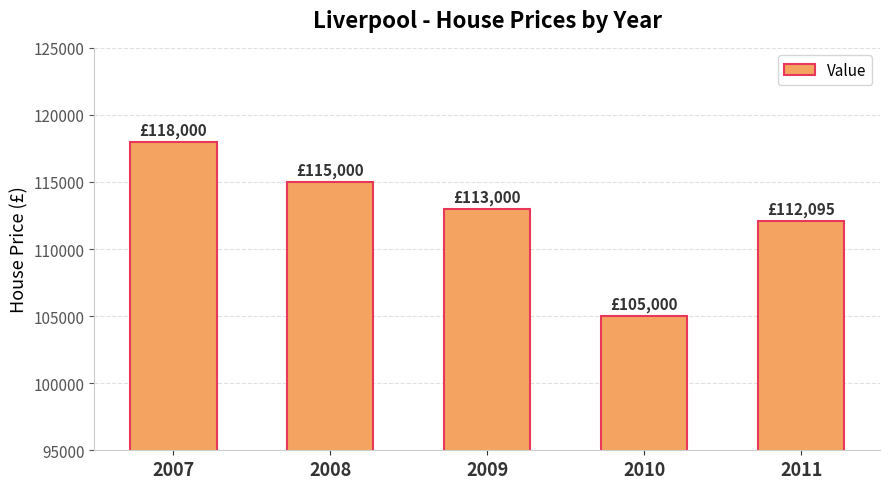

Is it true that the value at 2010 is 105000?

True